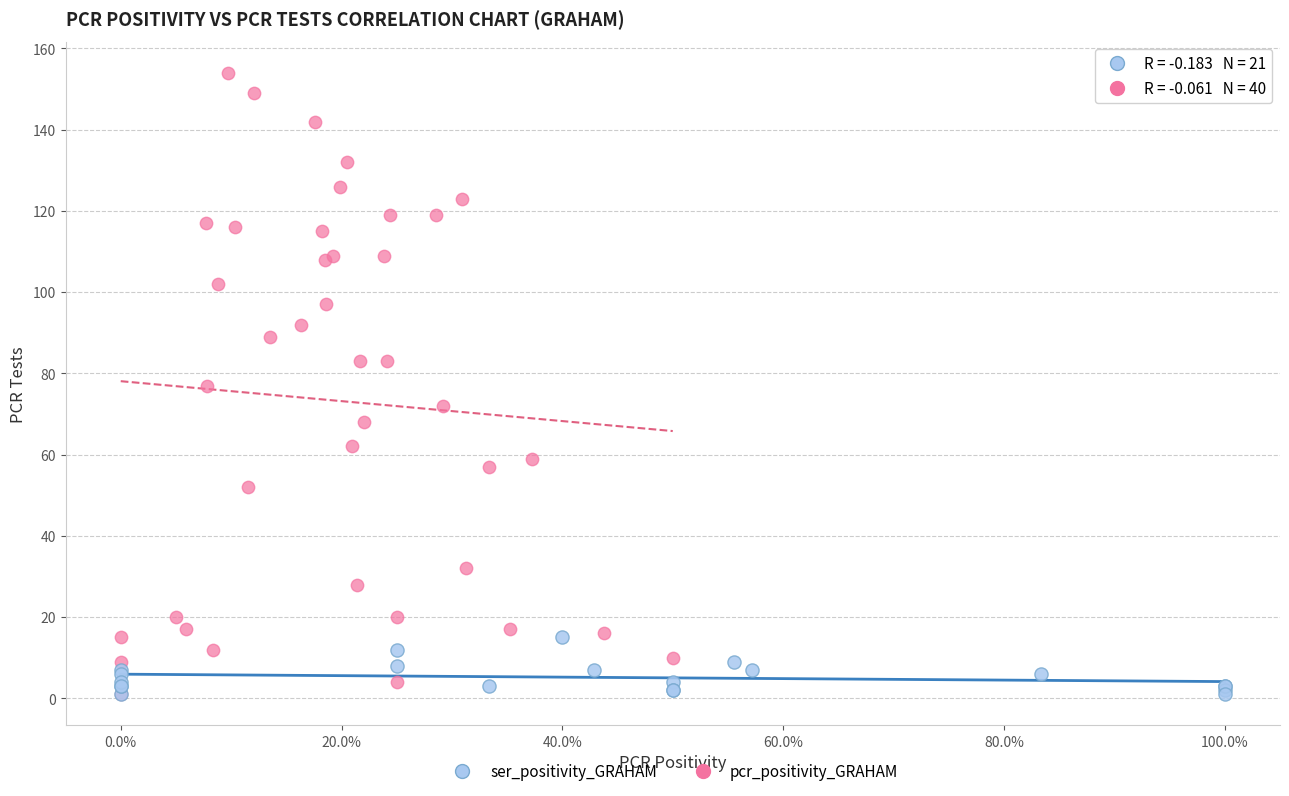

Which series has the largest Y range (max minus min)?

pcr_positivity_GRAHAM